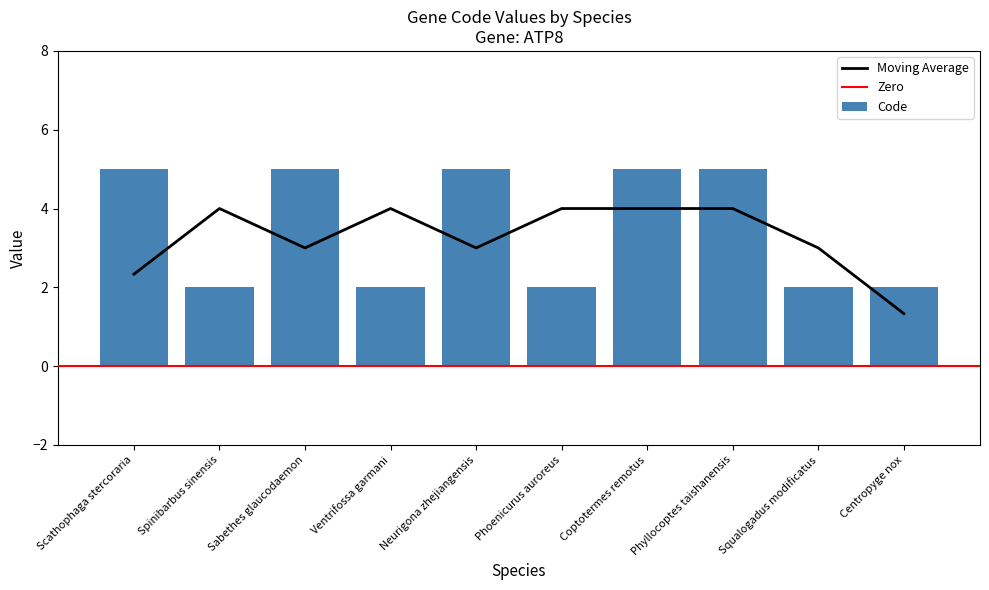

Where is the data nearest to the value 3?

Spinibarbus sinensis